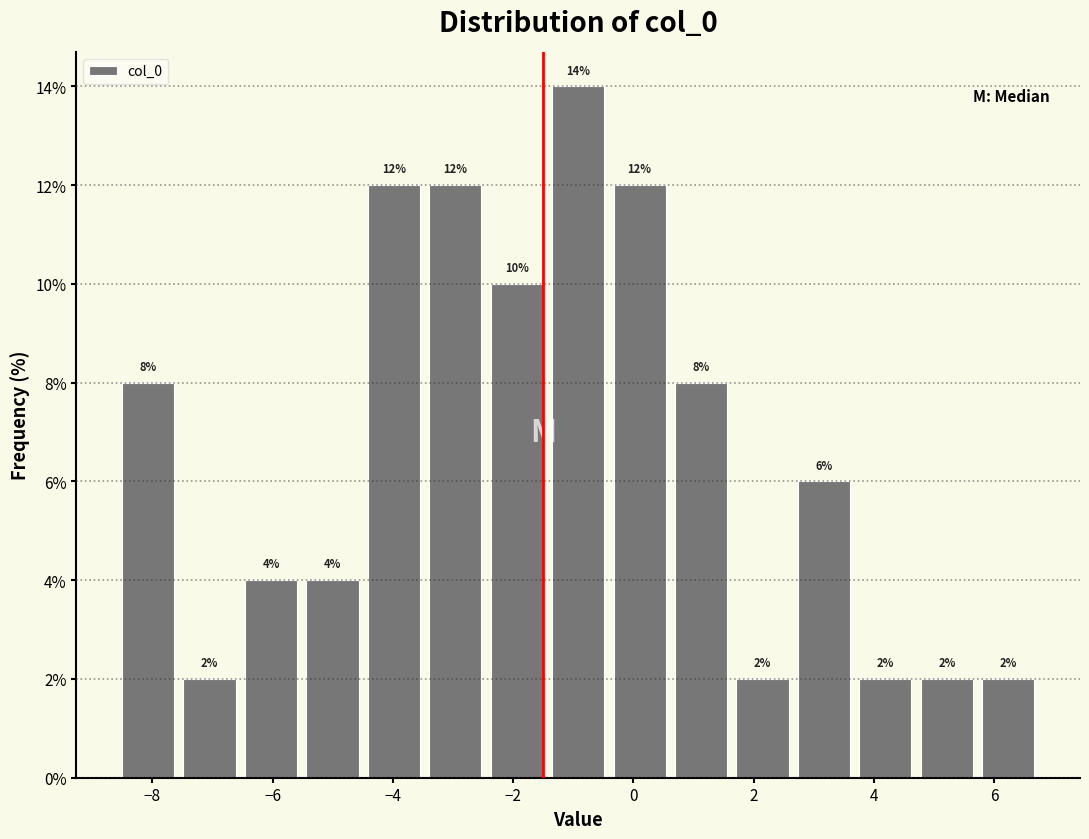

Reading left to right, transcribe this chart: for each bar, give the range it covers on the x-axis and its height. The bar edges are not printed on the chart, so give them approximately, as read against the axis.

-8.6 to -7.6: 8
-7.6 to -6.6: 2
-6.6 to -5.6: 4
-5.6 to -4.4: 4
-4.4 to -3.4: 12
-3.4 to -2.4: 12
-2.4 to -1.4: 10
-1.4 to -0.4: 14
-0.4 to 0.6: 12
0.6 to 1.6: 8
1.6 to 2.6: 2
2.6 to 3.6: 6
3.6 to 4.6: 2
4.6 to 5.8: 2
5.8 to 6.8: 2